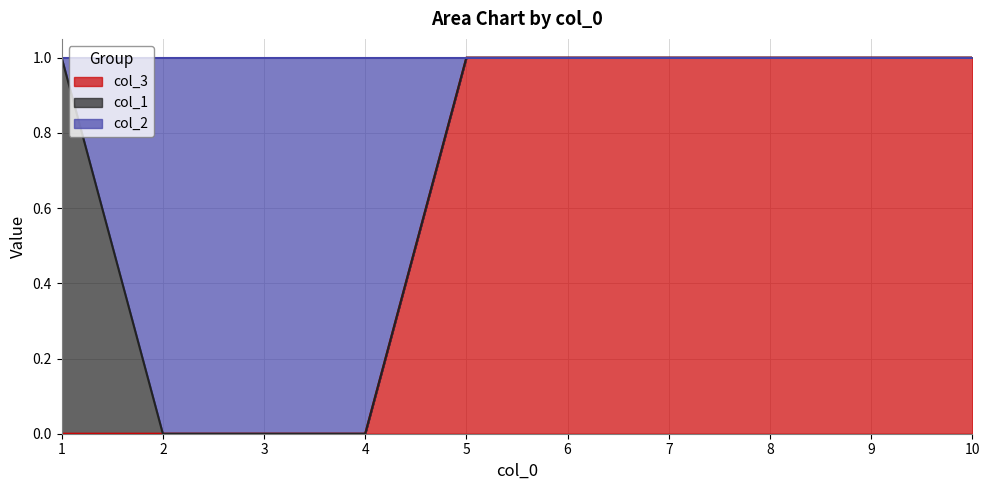

Between 6 and 9, which series saw the biggest shift?

col_3